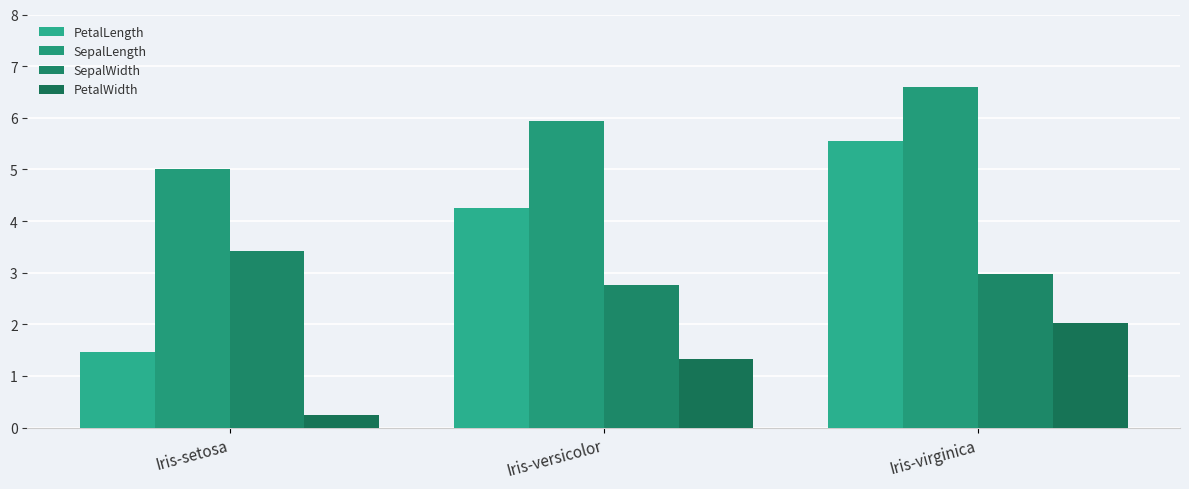

List the series in order of their overall mean, lowest first.

PetalWidth, SepalWidth, PetalLength, SepalLength